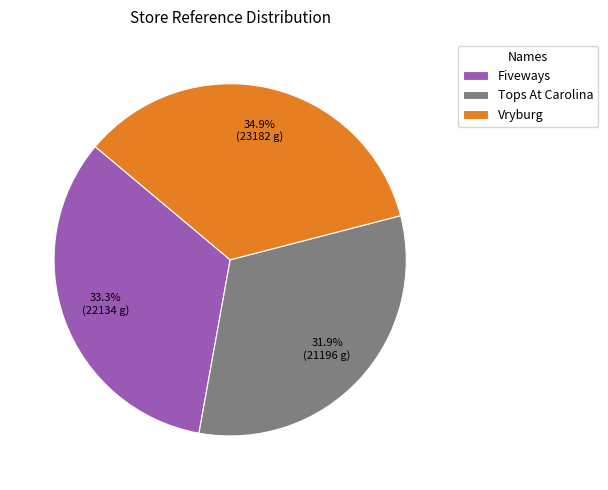

Is there a majority slice in this chart?

No